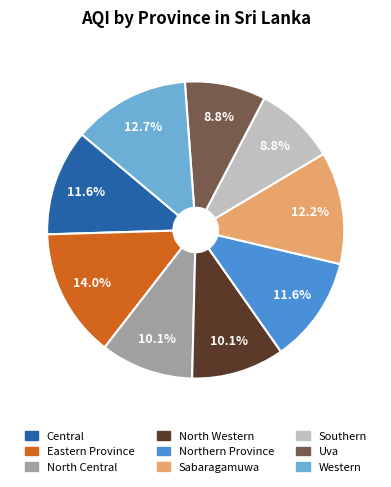

What percentage do Northern Province and Sabaragamuwa together represent?

23.8%